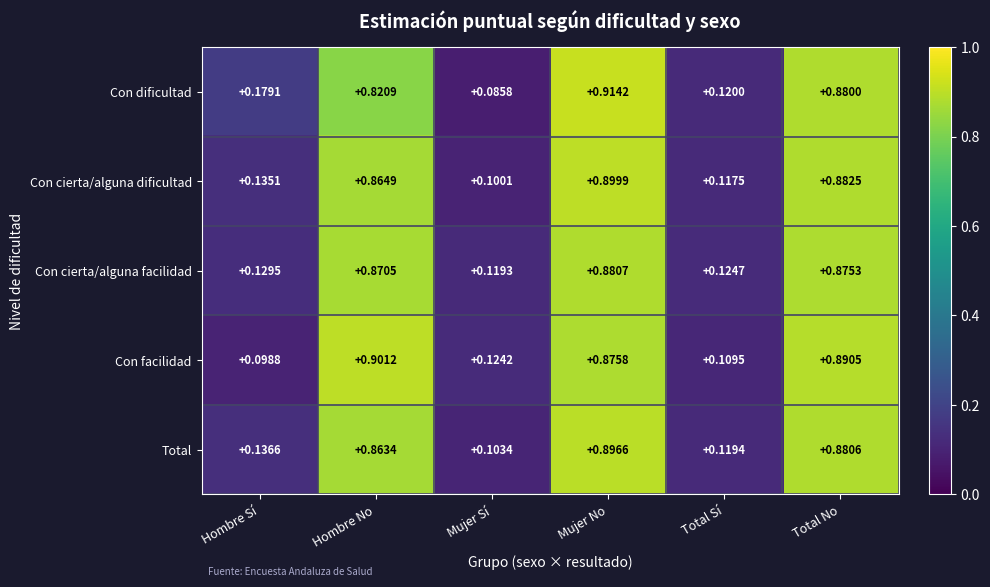

Between Hombre No and Mujer No, which series saw the biggest shift?

Con dificultad